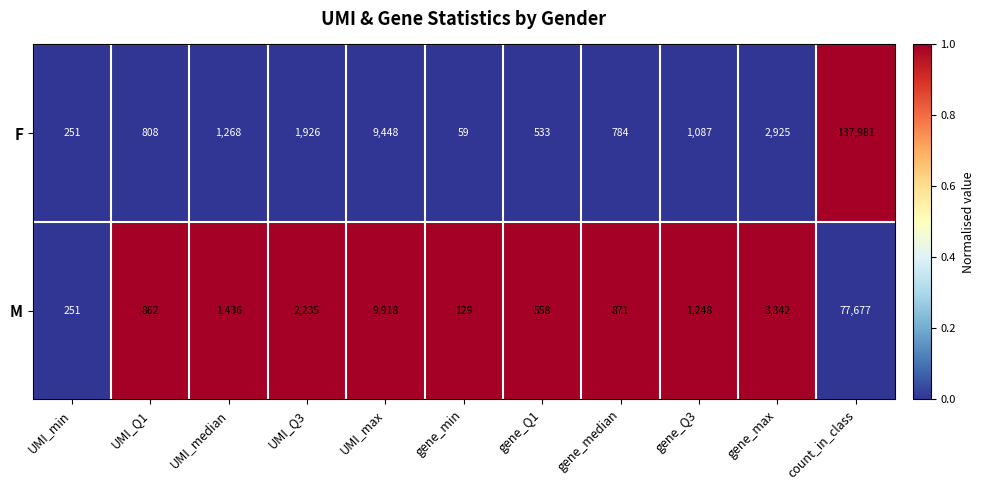

Reading right to left, extract all data points from this chart.

F: 137981	2925	1087	784	533	59	9448	1926	1268	808	251
M: 77677	3342	1248	871	558	129	9918	2235	1436	862	251